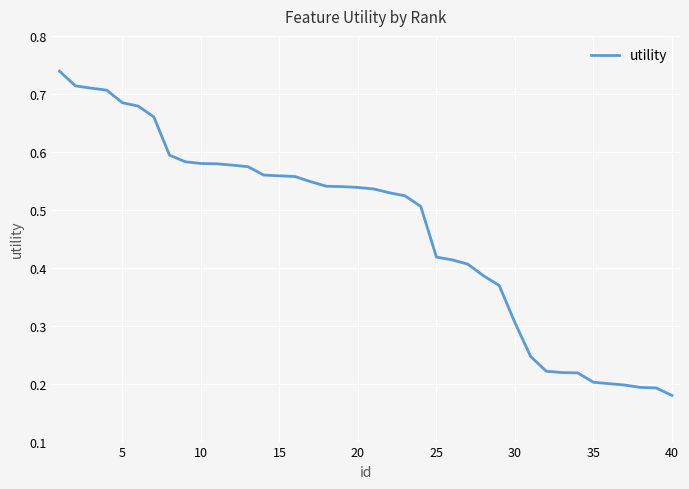

Count the number of data series in this chart.

1